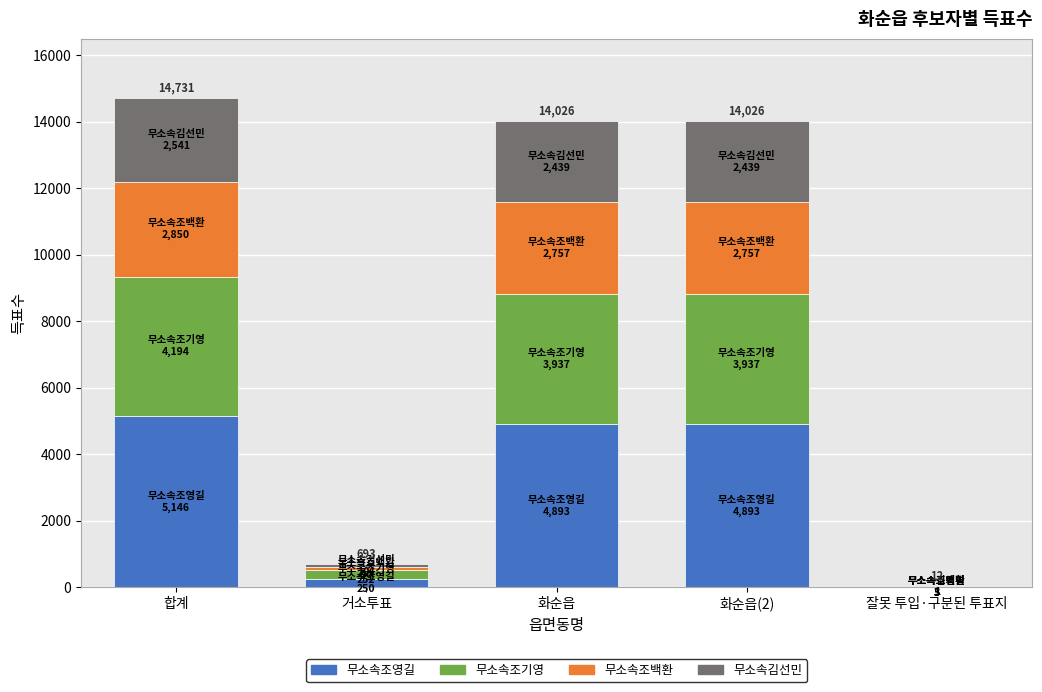

What is the highest value of the 무소속조영길 series?

5146